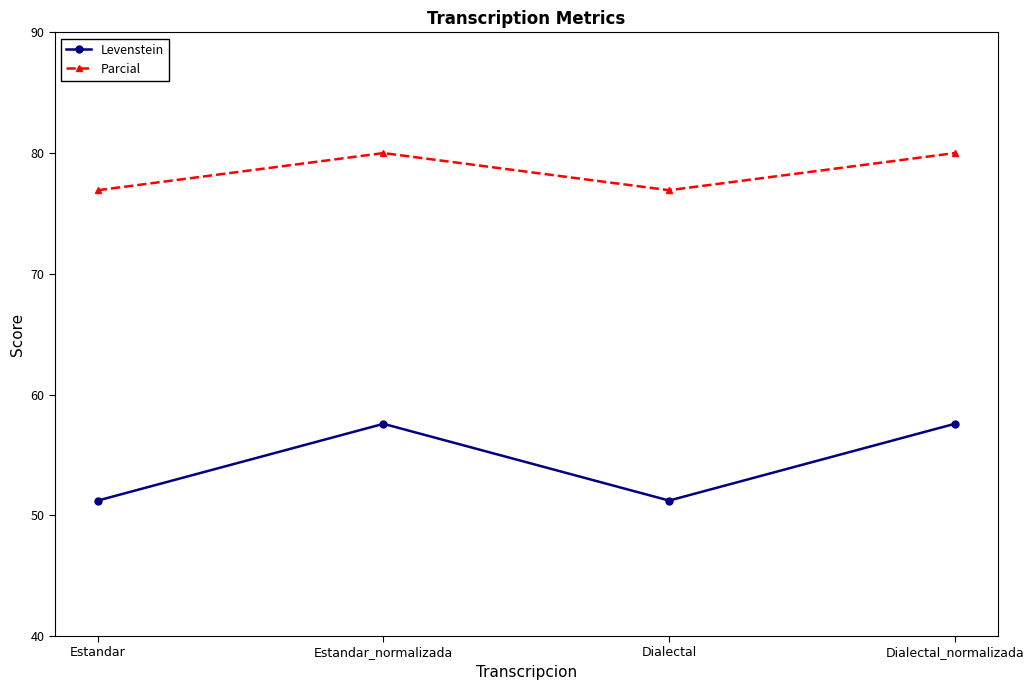

Read the Levenstein value at Estandar_normalizada.

57.6